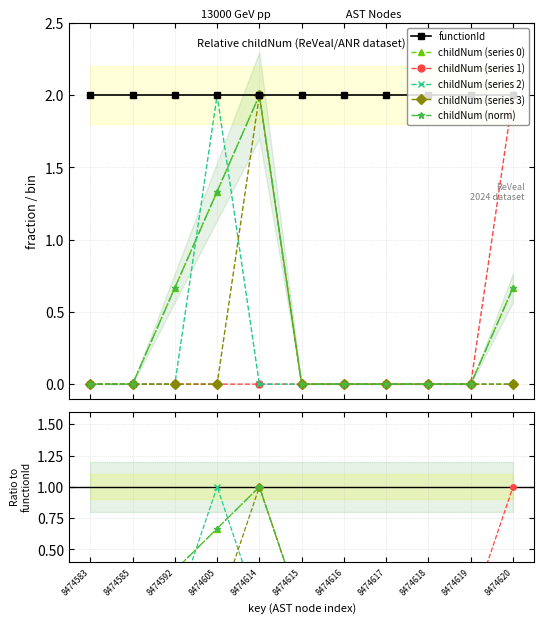

The value of functionId at 8474583 is 2.0. True or false?

True